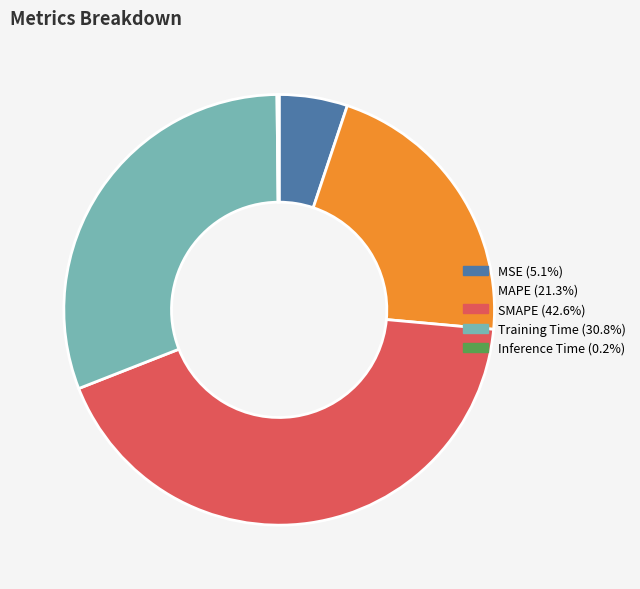

Which category has the biggest portion of the pie?

SMAPE